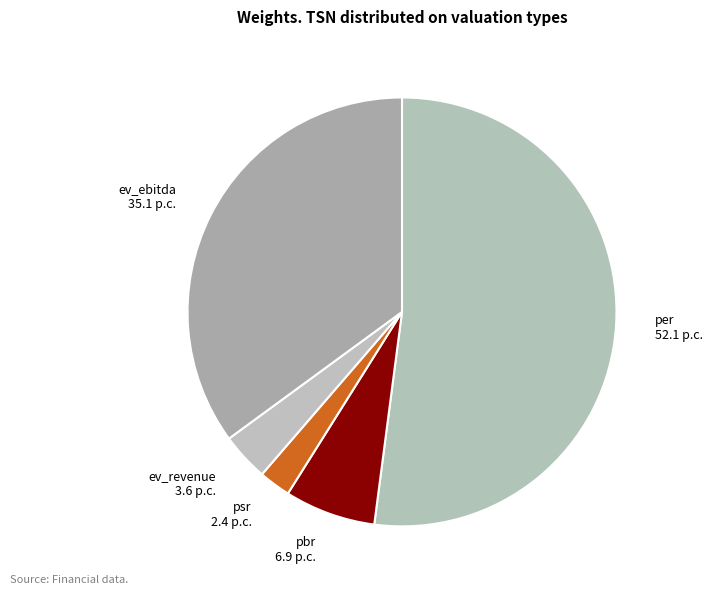

Do ev_revenue 3.6 p.c. and per 52.1 p.c. together represent more than half of the pie?

Yes